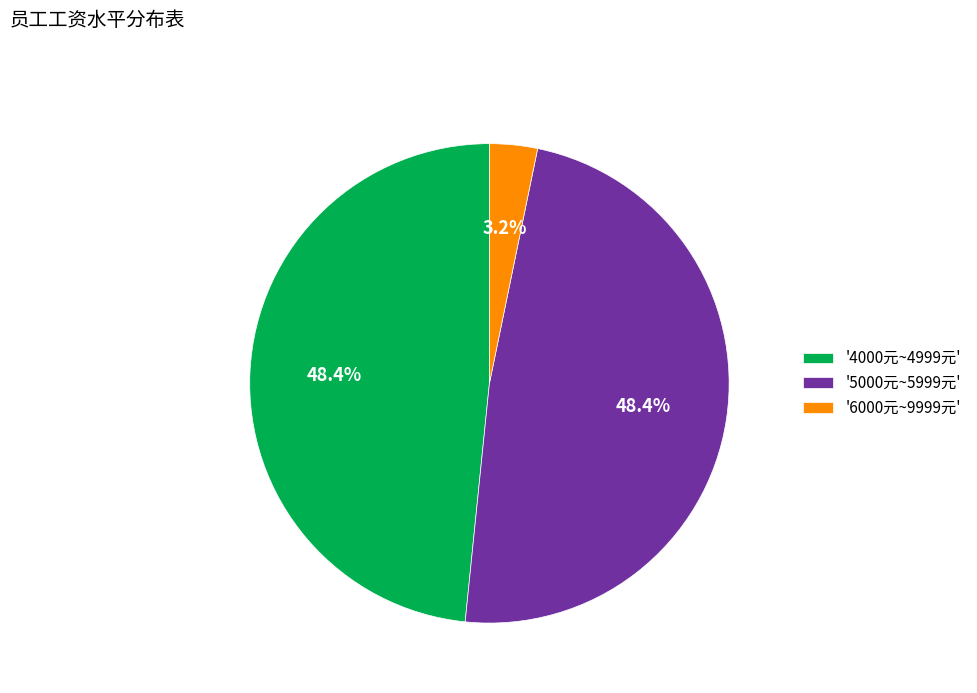

Is there a majority slice in this chart?

No